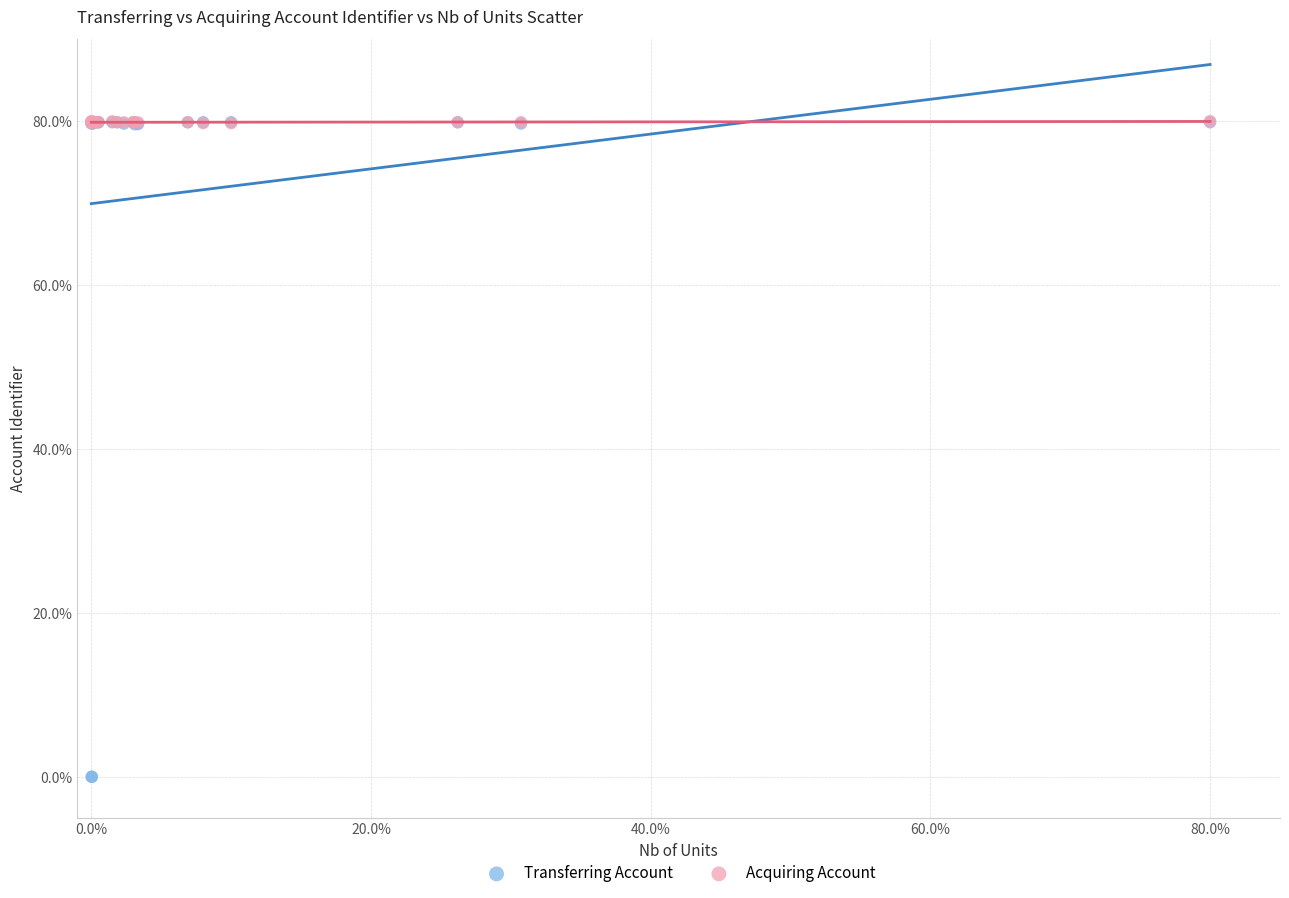

Which series has the widest spread of Y values?

Transferring Account